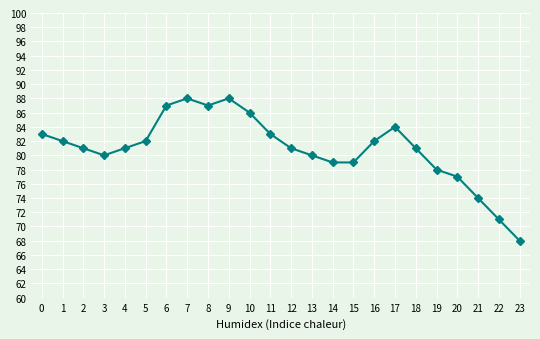

Which category has the lowest value across all series?

23